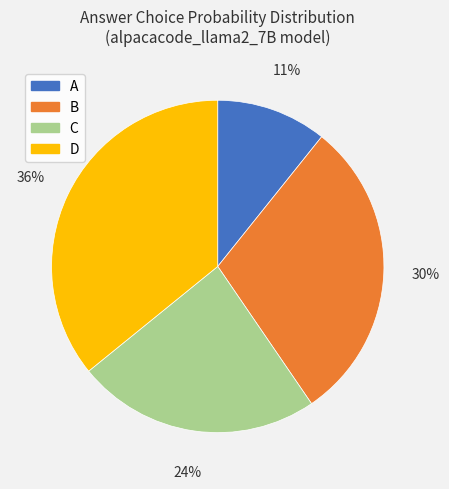

Combined, do D and C account for over 50%?

Yes